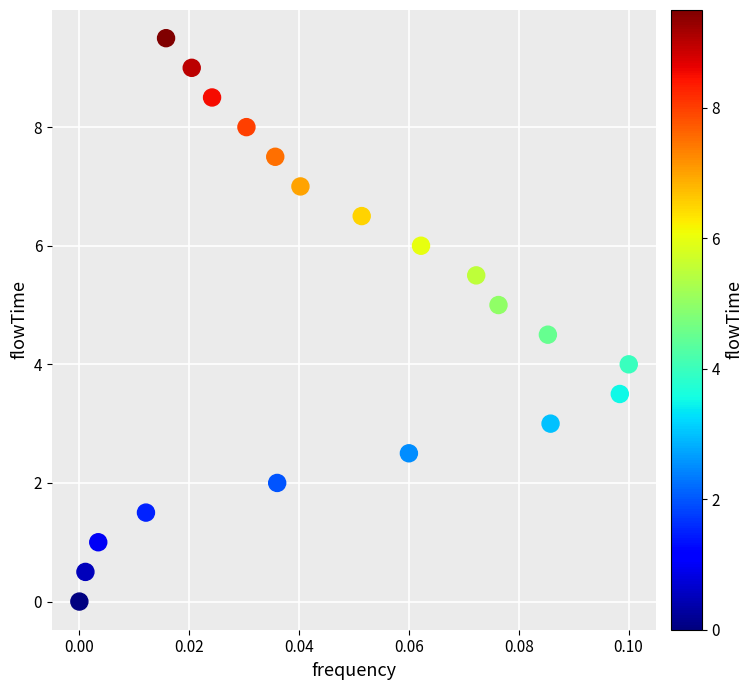

What is the range of Y values (max minus min)?

9.5